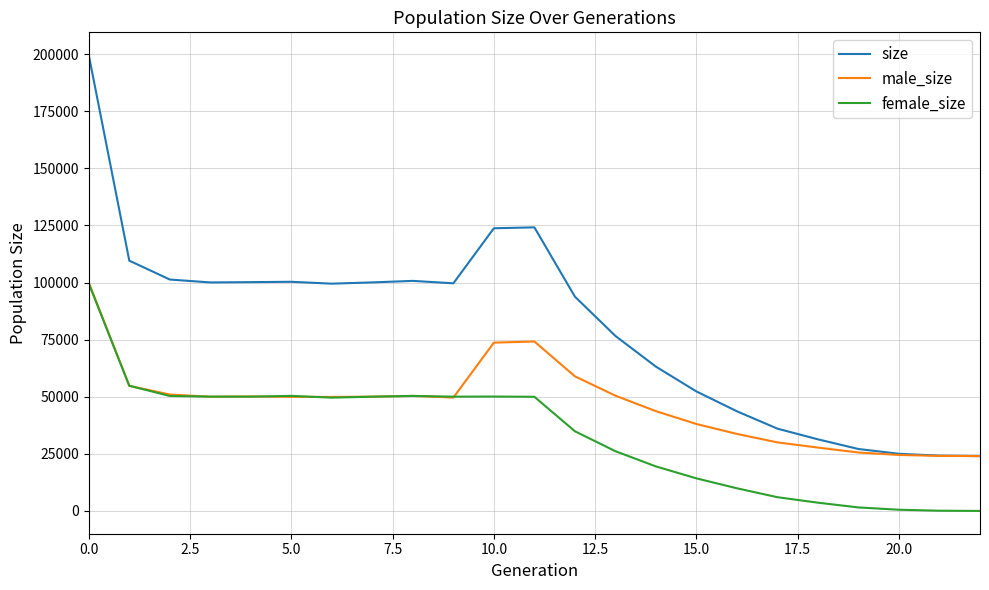

Does the chart have visible grid lines?

Yes